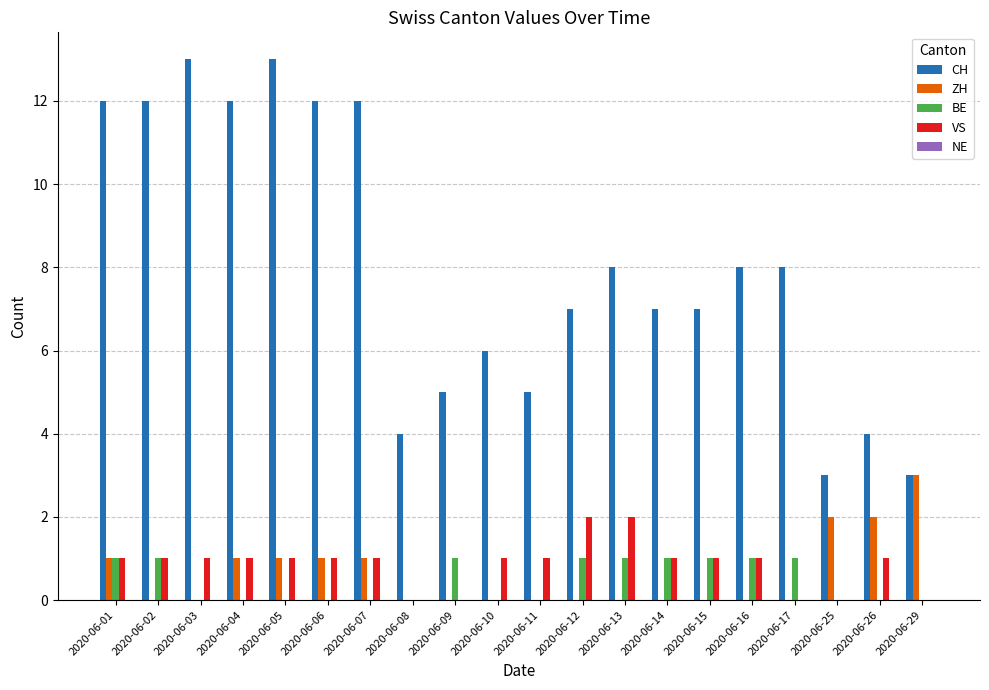

What is the maximum value shown in the chart?

13